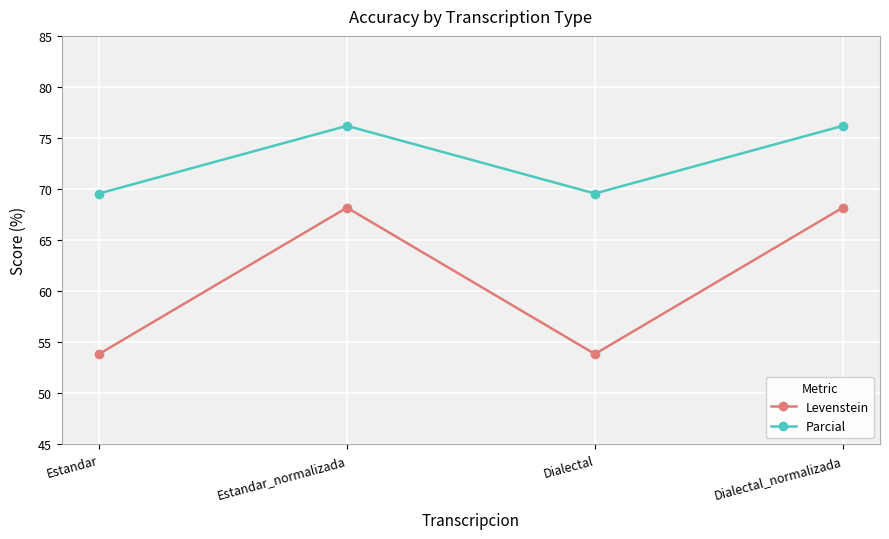

Between Estandar_normalizada and Dialectal, which series saw the biggest shift?

Levenstein